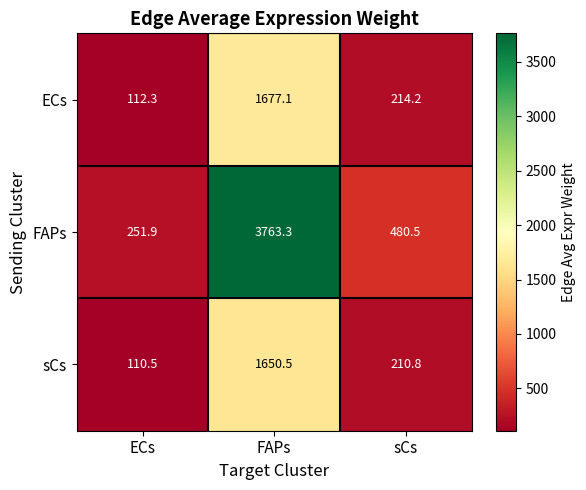

The ECs series shows 826.4 at FAPs. True or false?

False